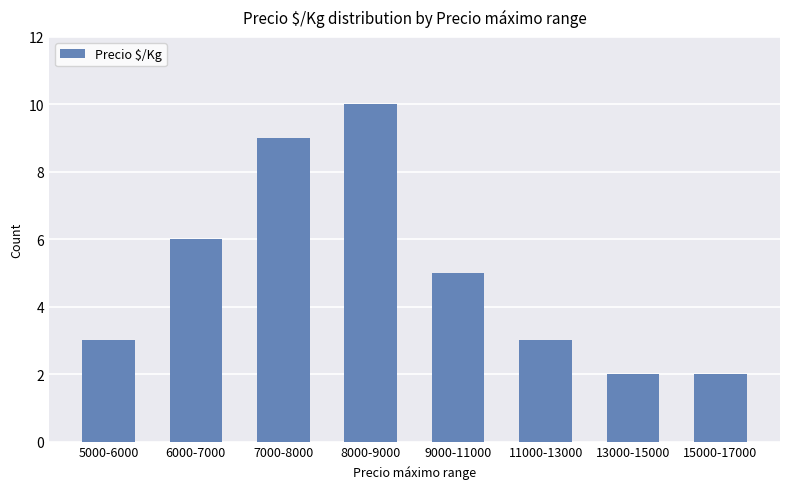

What is the label of the 4th bar from the right?

9000-11000